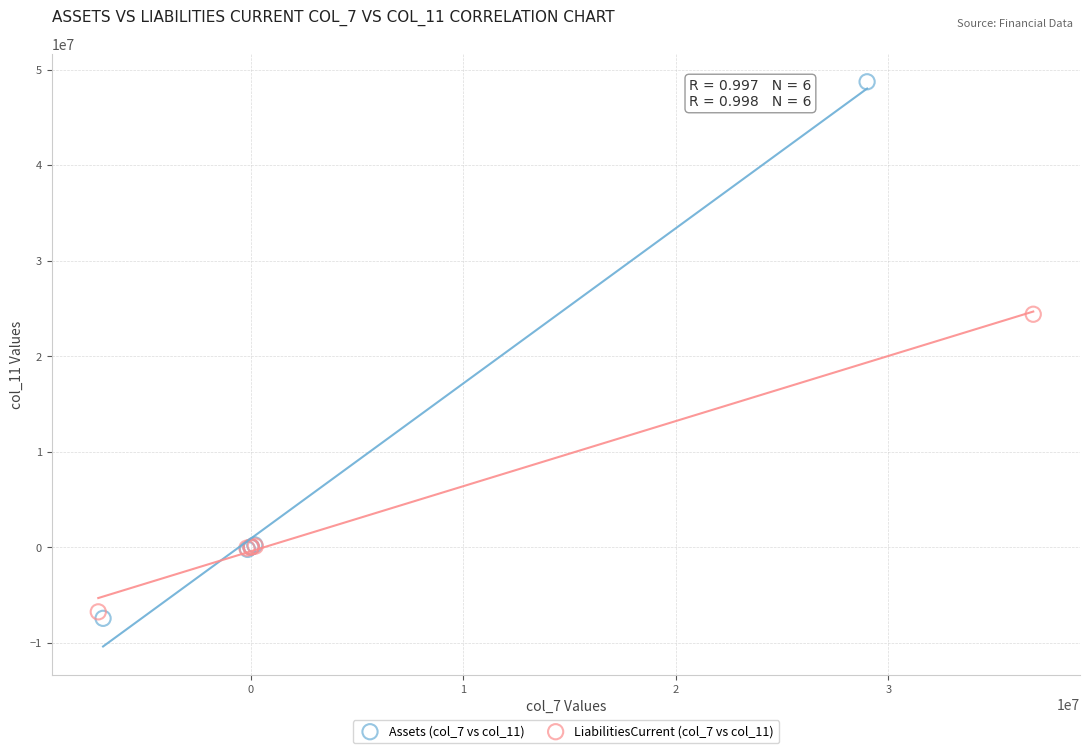

Which series contains the lowest Y value?

Assets (col_7 vs col_11)